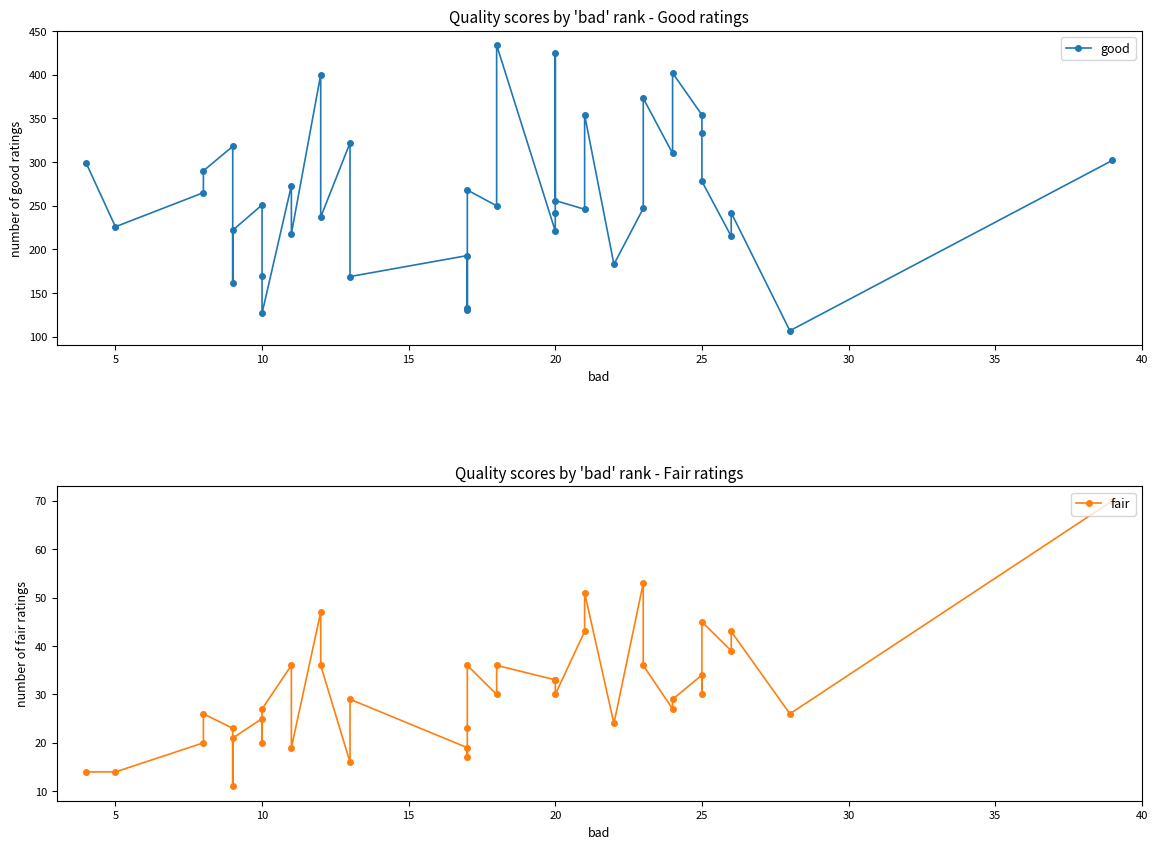

Rank the series by their average value, from lowest to highest.

fair, good